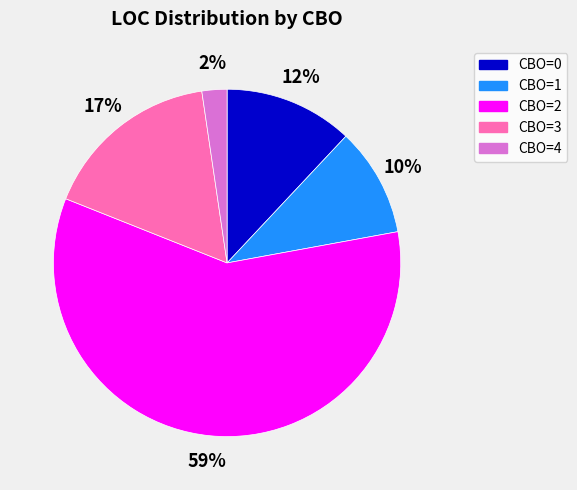

Is there a majority slice in this chart?

Yes